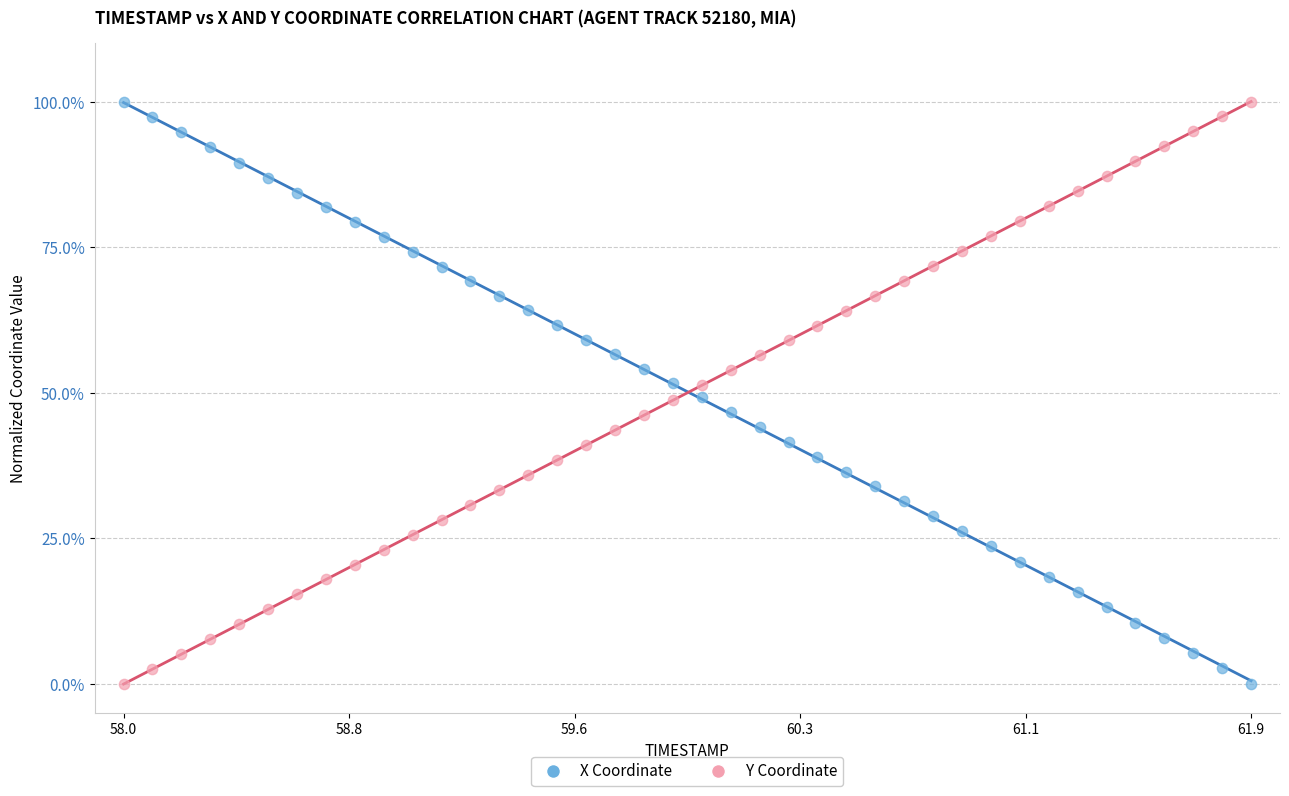

What are all the series names shown in the legend?

X Coordinate, Y Coordinate